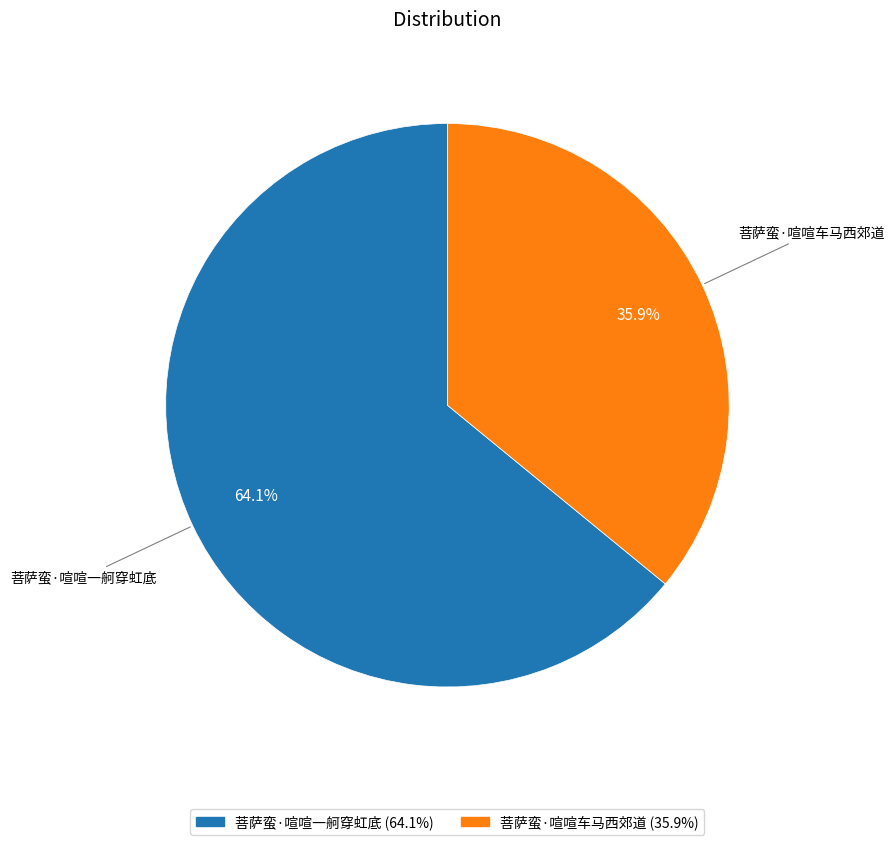

How many slices are in this pie chart?

2